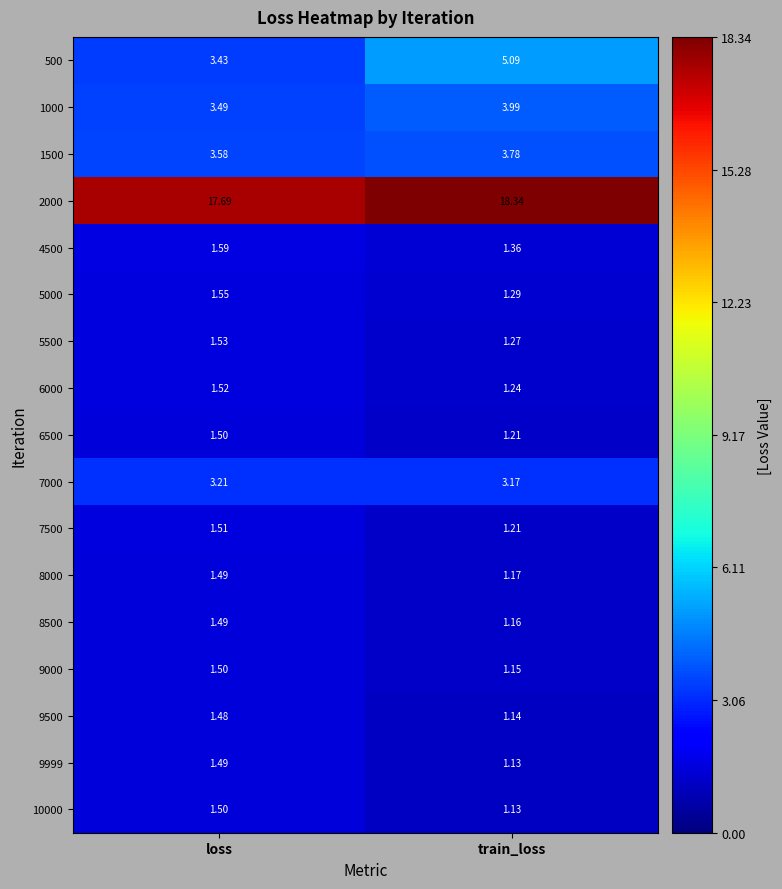

Where is 6500 nearest to the value 1?

train_loss